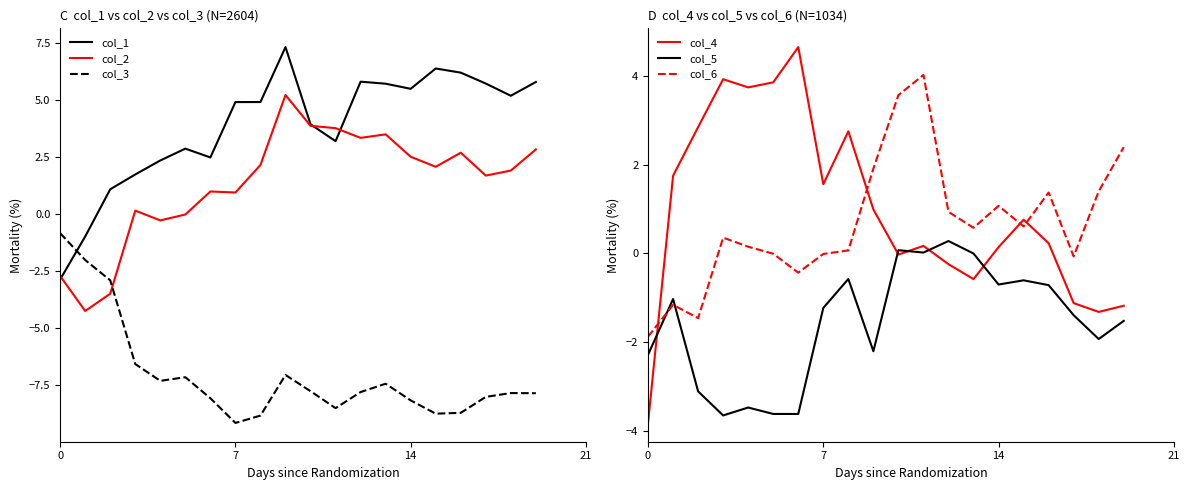

Which series has the widest spread of values?

col_1